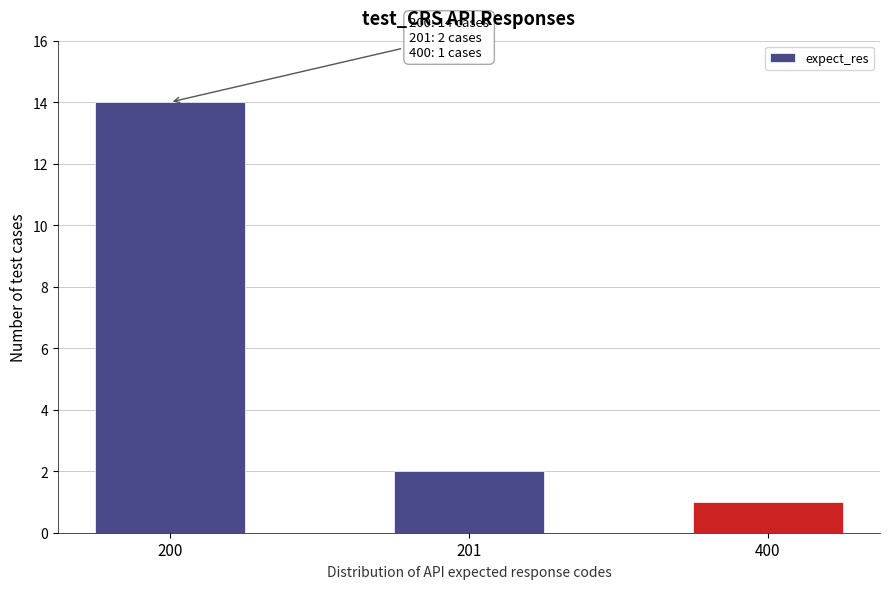

Reading right to left, extract all data points from this chart.

400=1	201=2	200=14